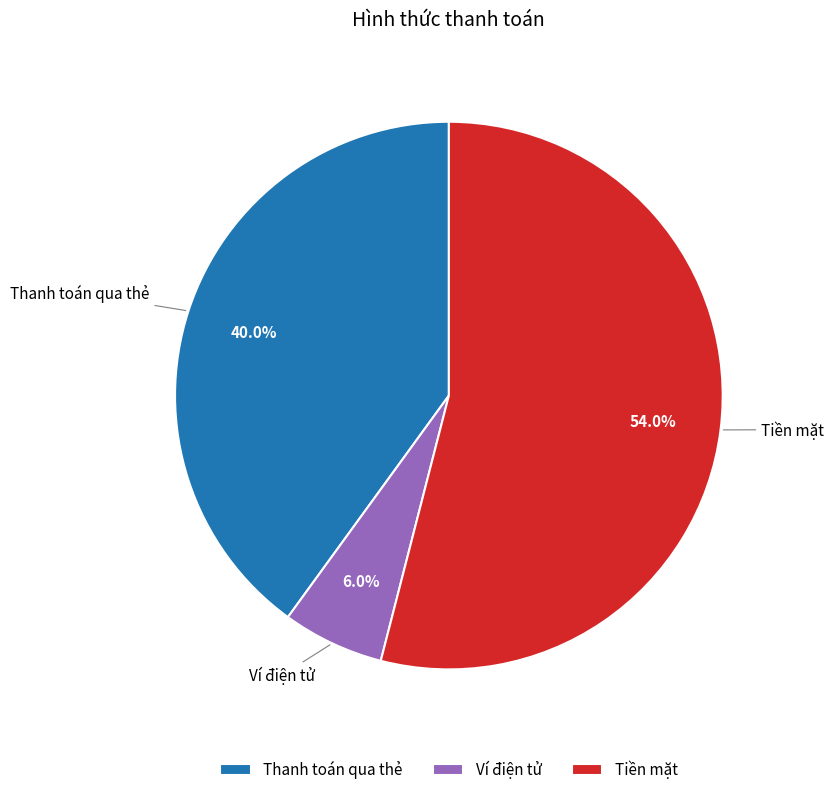

What is the smallest slice in the pie chart?

Ví điện tử